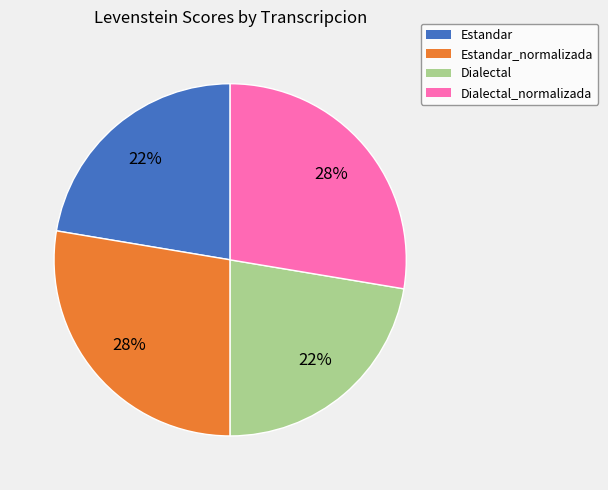

Count the number of slices in the pie.

4